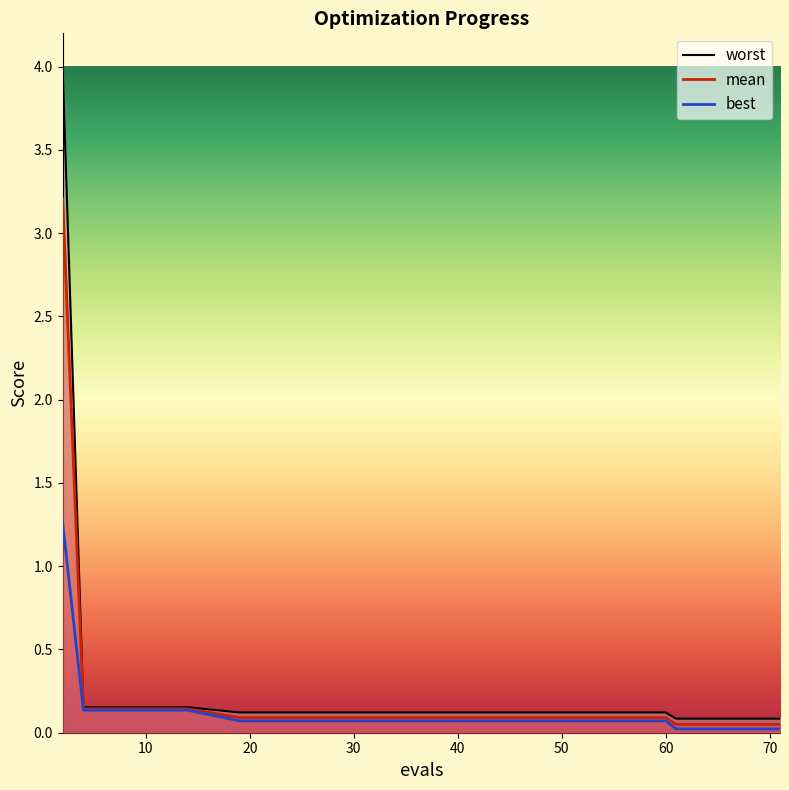

What is the greatest value displayed?

4.0